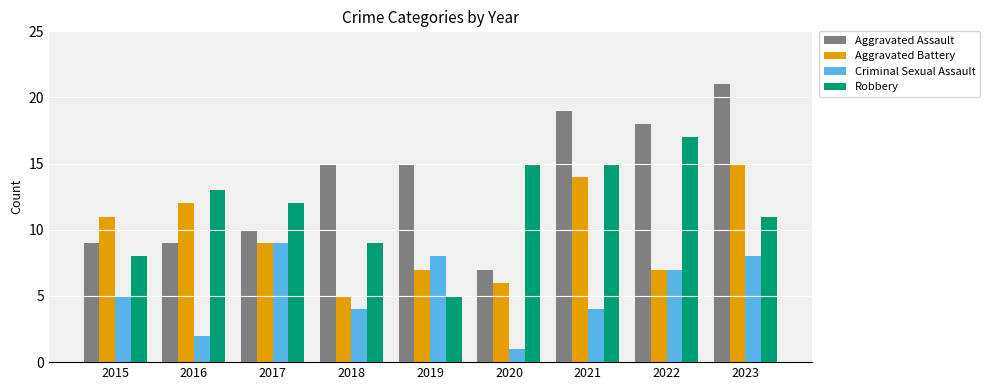

What is the value of the Robbery bar at the 9th from the left?

11